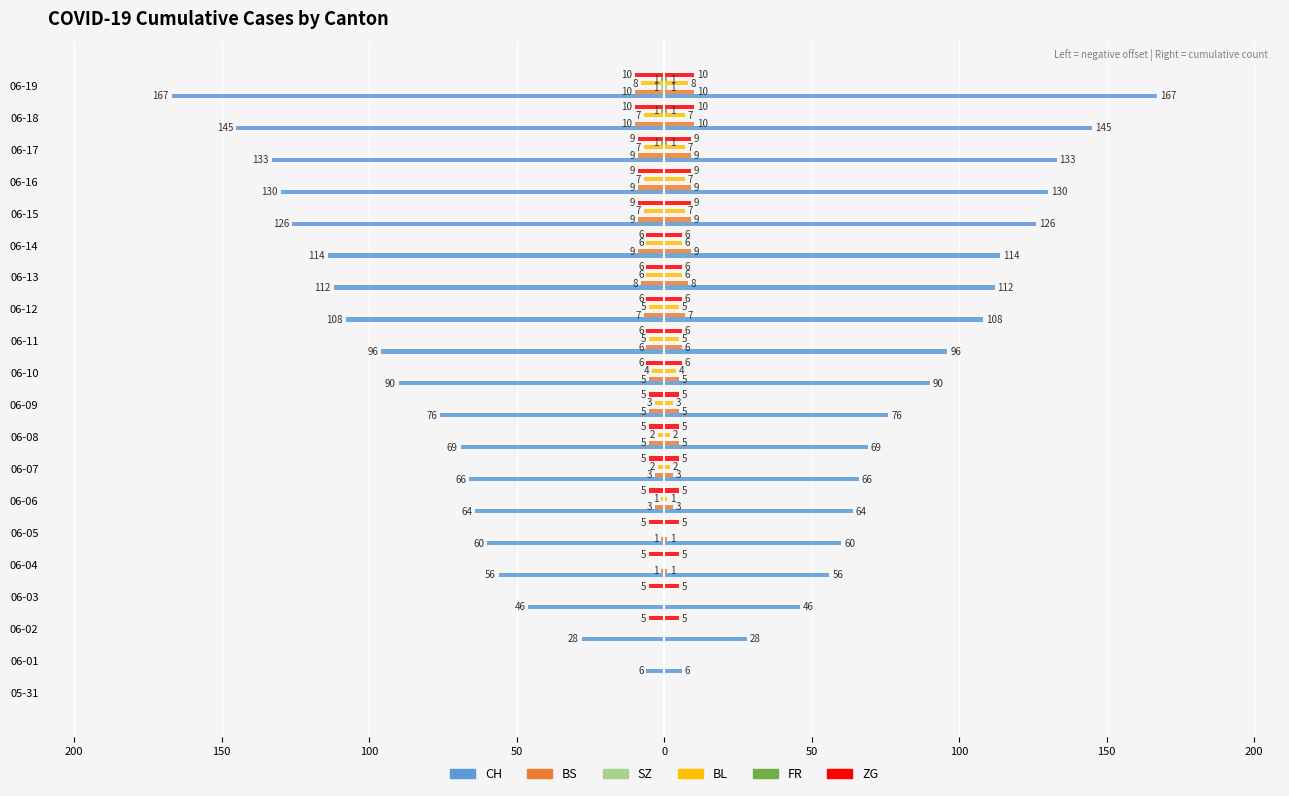

How many data points does each series have?

20